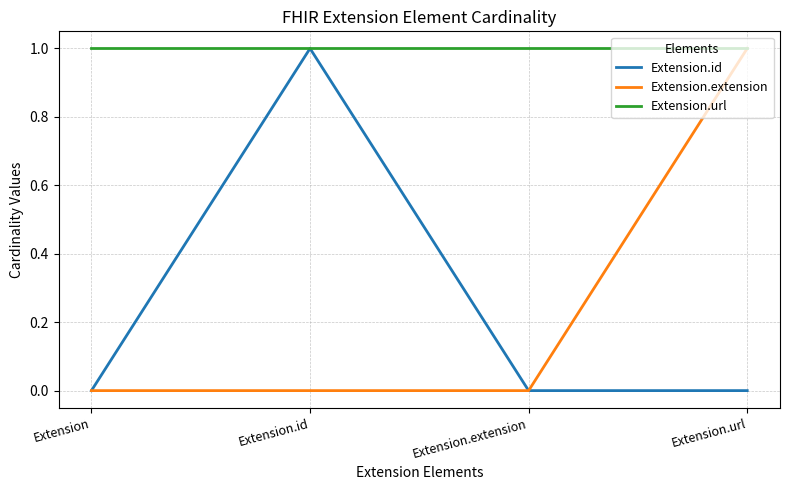

At which label does Extension.id reach its peak?

Extension.id